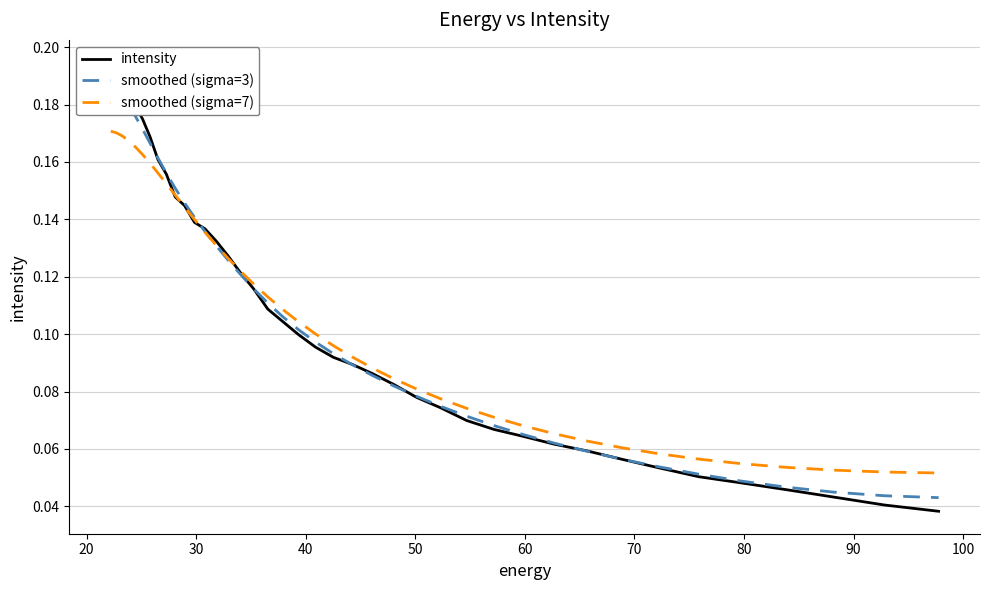

What is the maximum value shown in the chart?

0.2